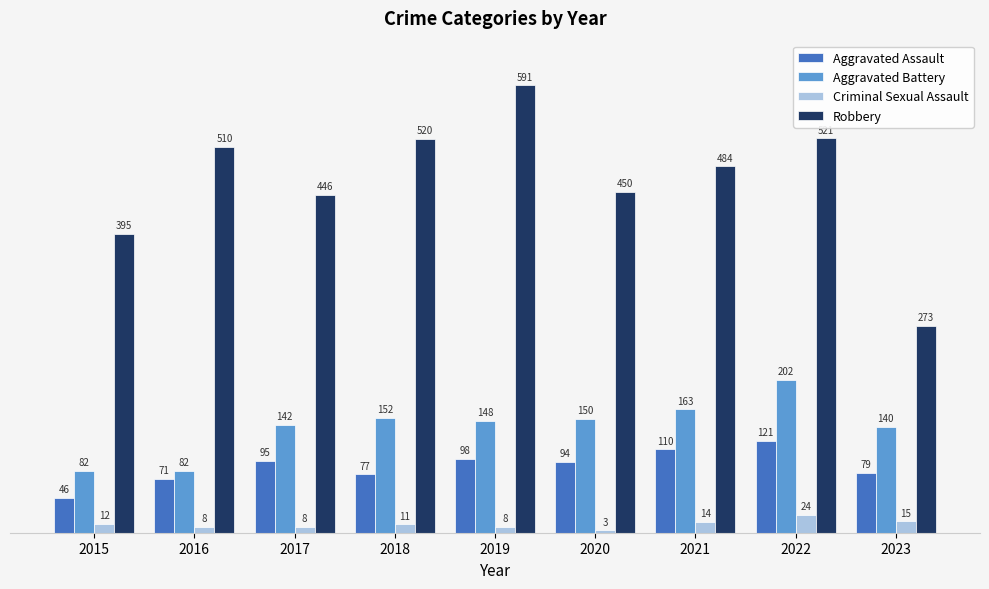

Where is Robbery nearest to the value 432?

2017